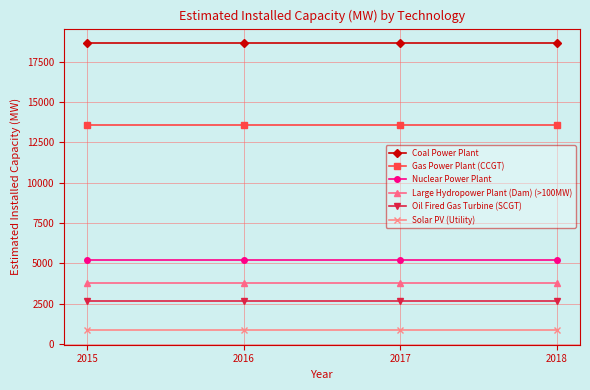

At how many categories does at least one series exceed 5599?

4